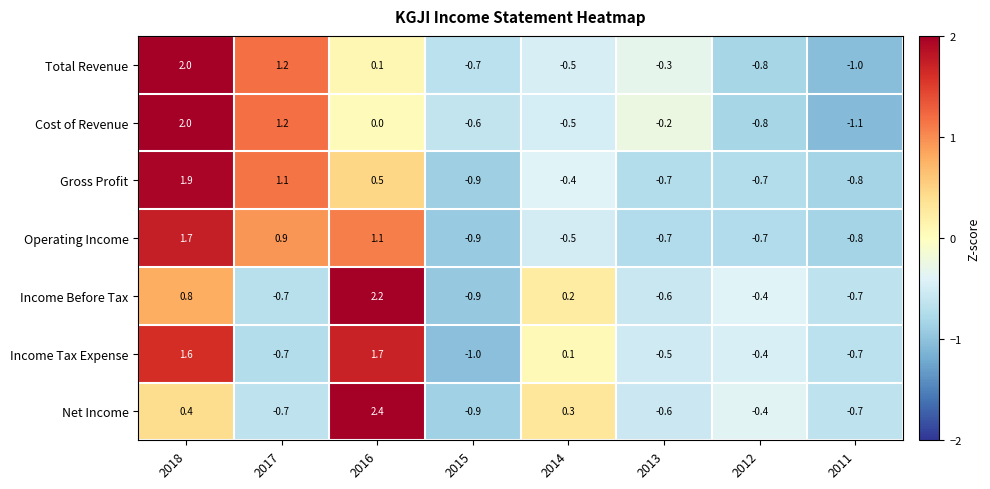

What is the difference between the Operating Income values at 2016 and 2015?

2.0